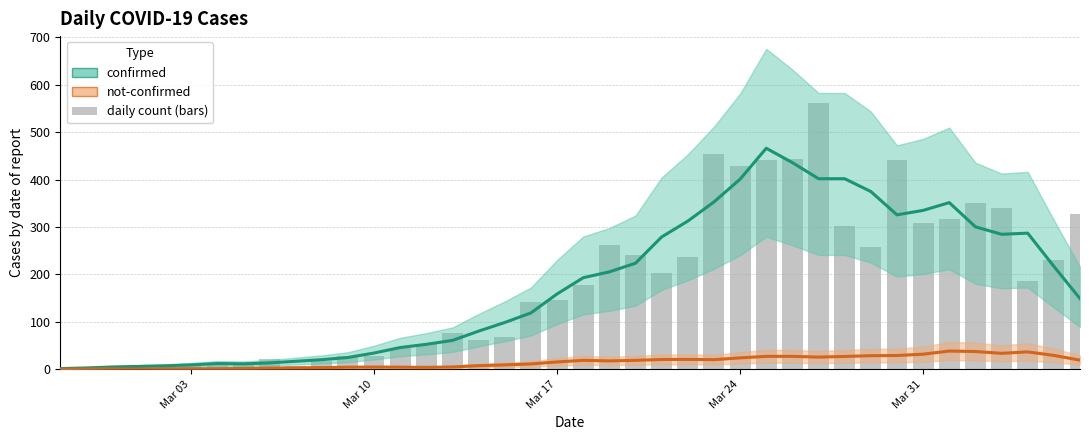

The value of confirmed at Mar 10 is 53.1. True or false?

False